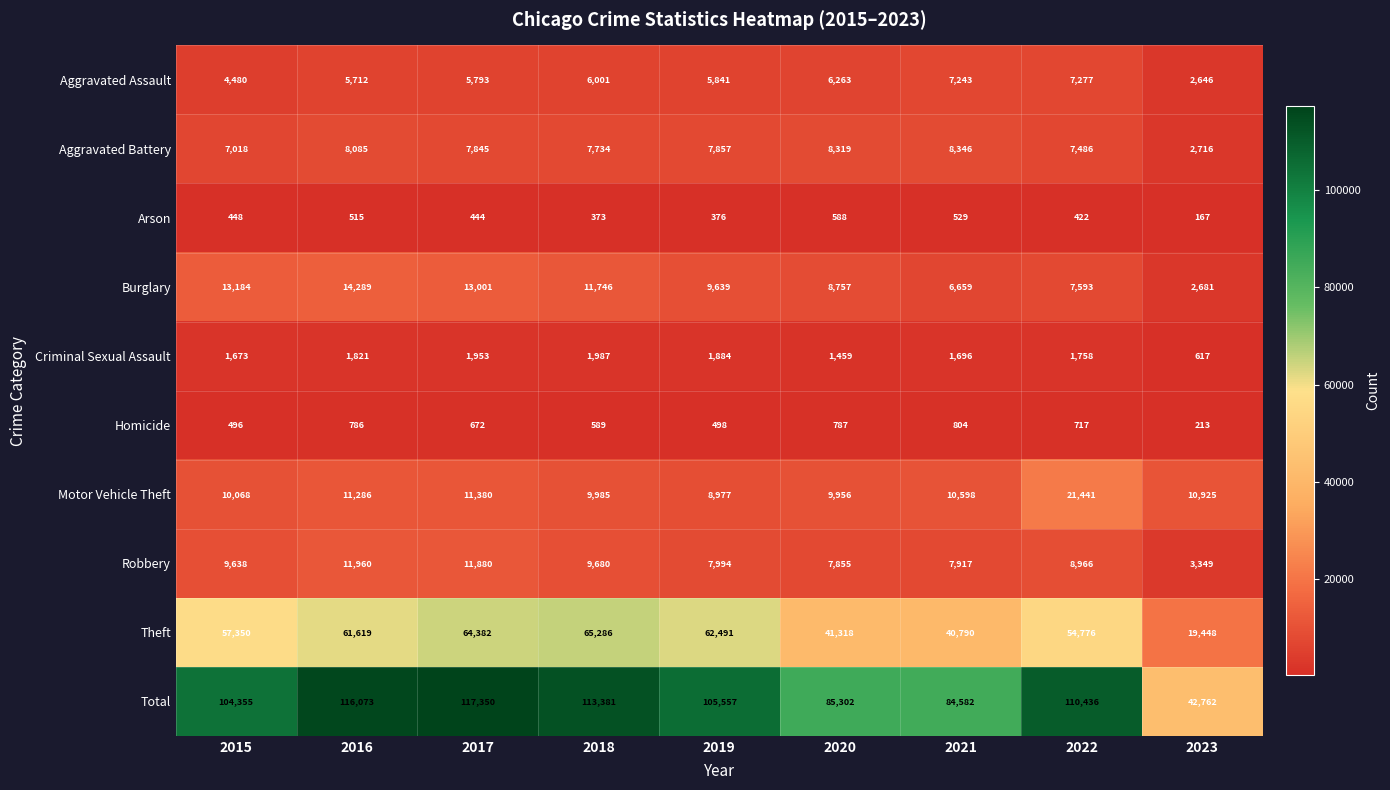

What is the maximum value shown in the chart?

117350